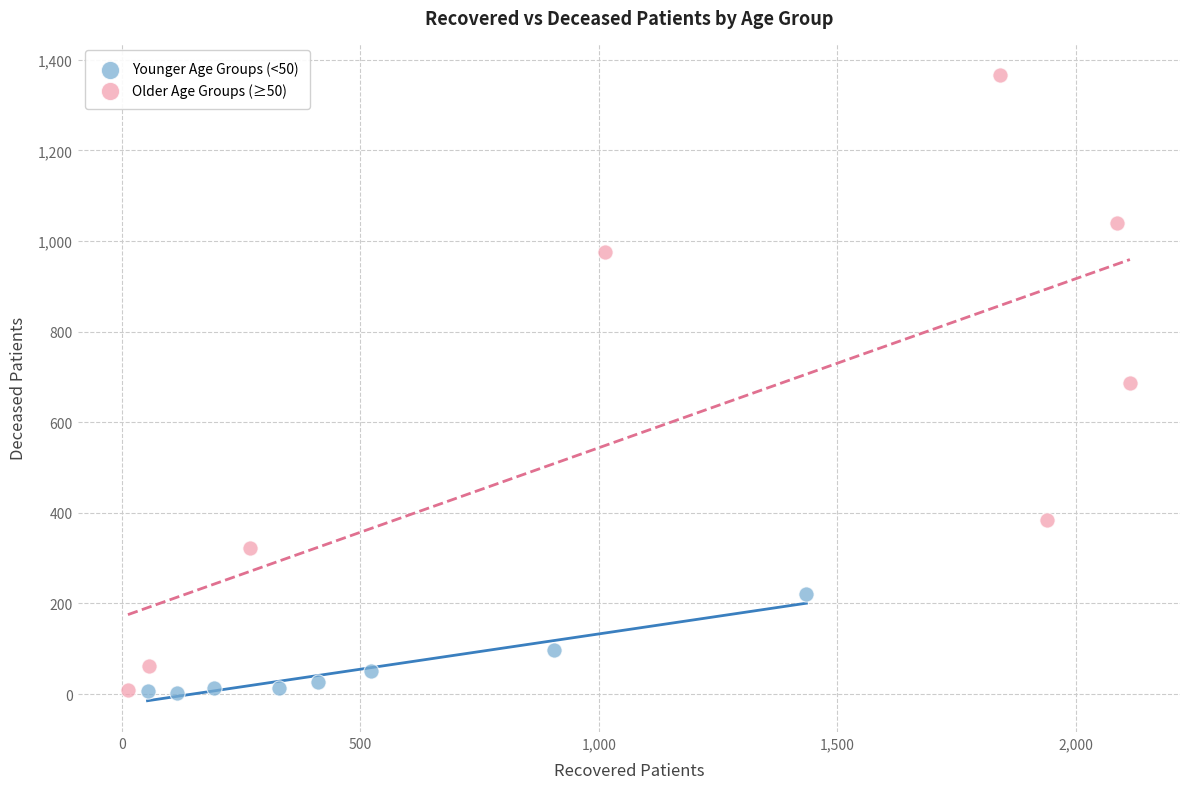

Which series has the largest Y range (max minus min)?

Older Age Groups (≥50)